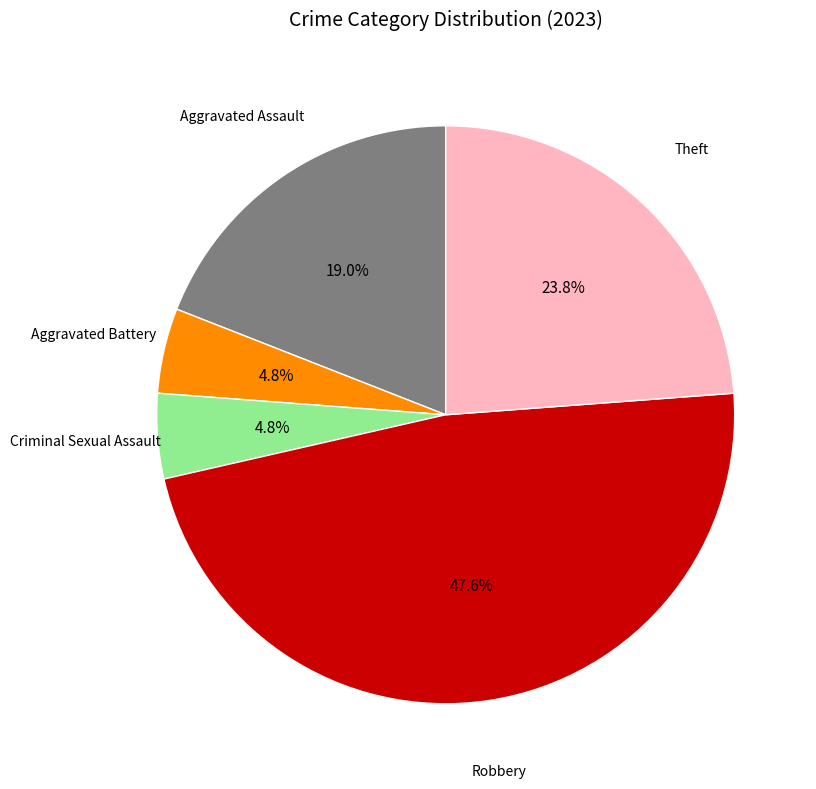

Is there any slice that represents more than half of the pie?

No